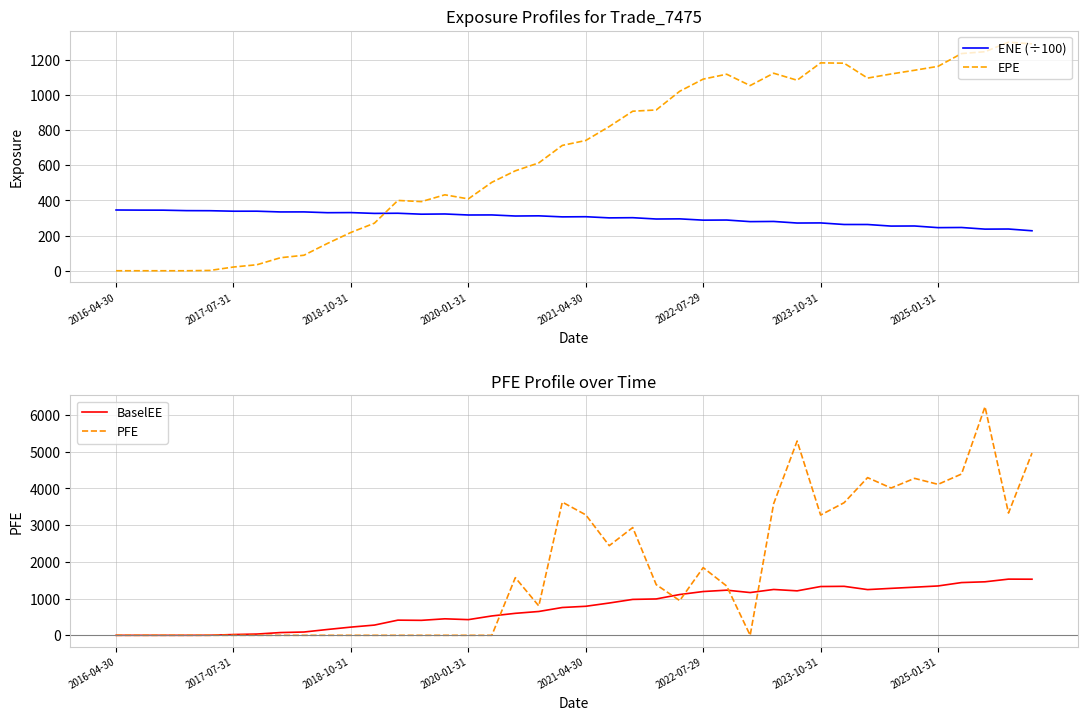

Rank the series at 9 from highest to lowest value.

ENE (÷100), BaselEE, EPE, PFE